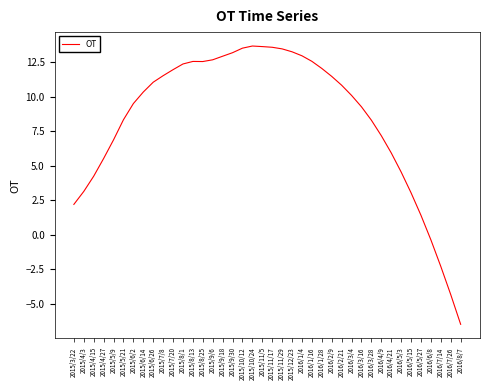

Which has a higher value, 2015/4/3 or 2015/8/1?

2015/8/1